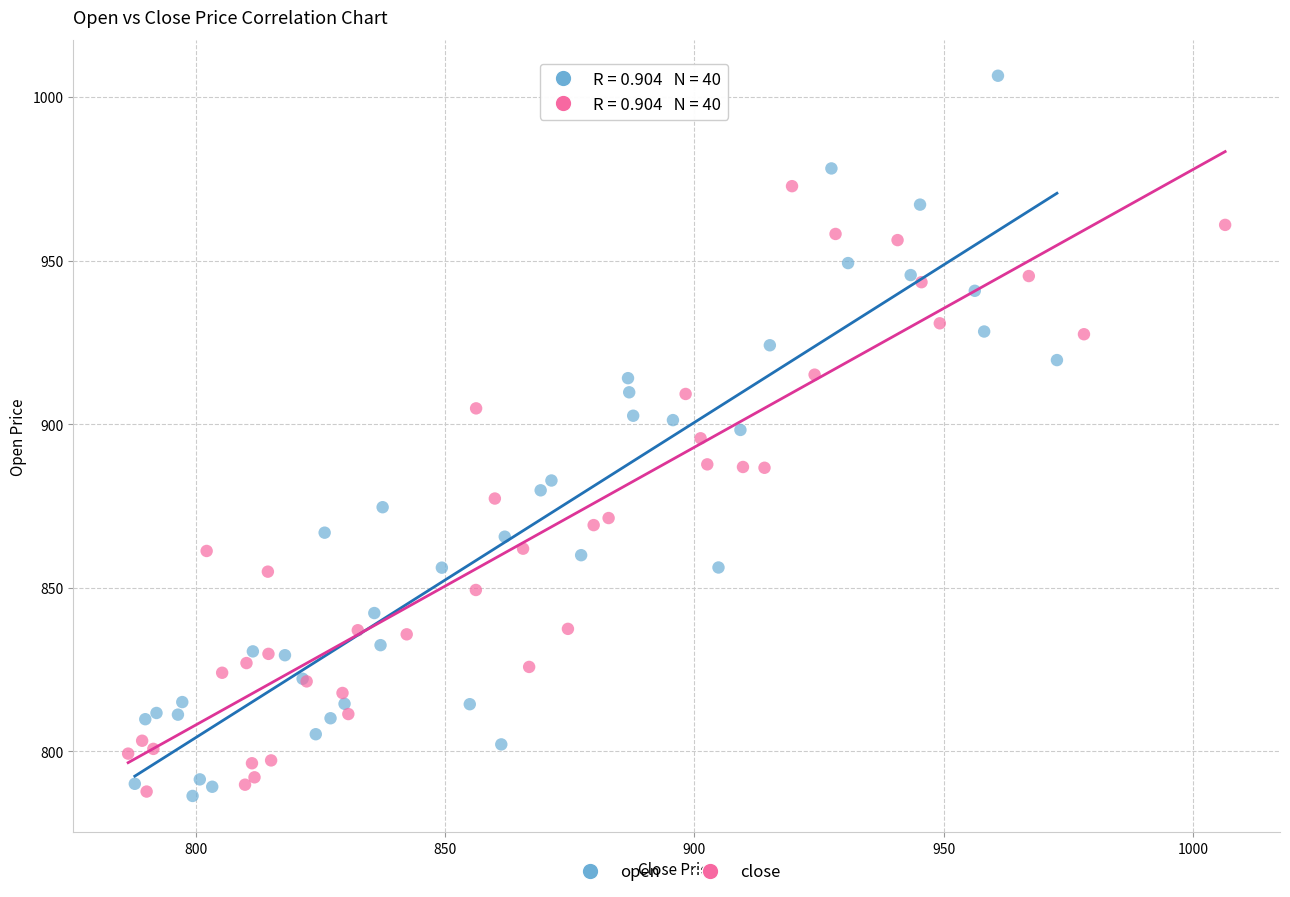

Which series reaches the maximum Y coordinate?

open